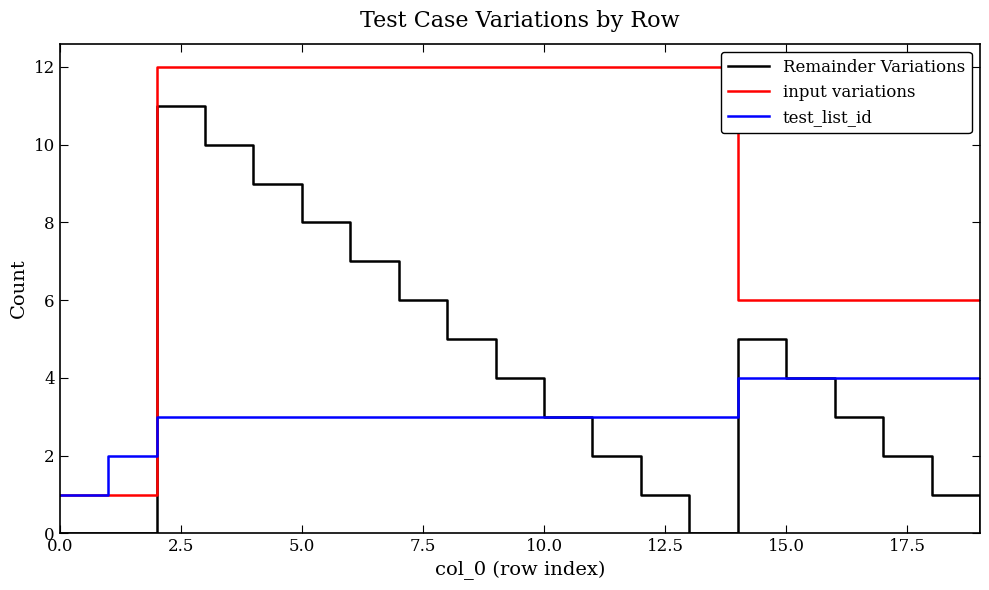

What is the highest value of the input variations series?

12